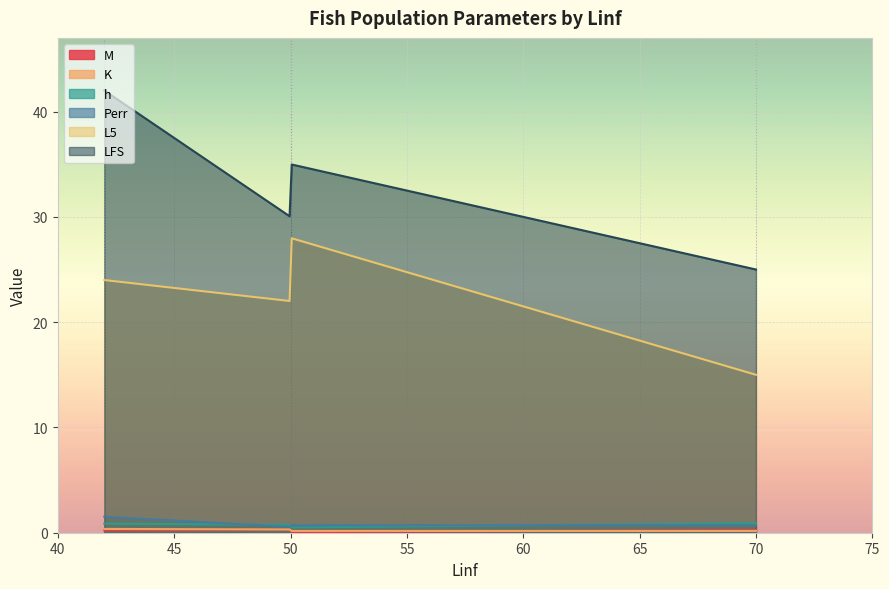

What is the value of the K point at the 2nd from the left?

0.2